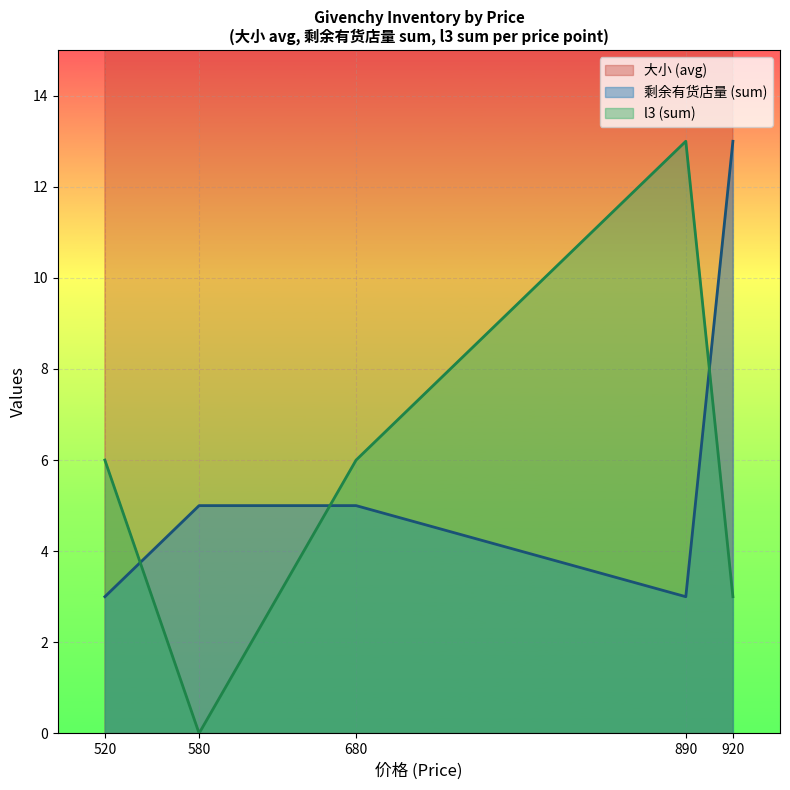

Is the value of 剩余有货店量 (sum) at 680 greater than the value of l3 (sum) at 580?

Yes